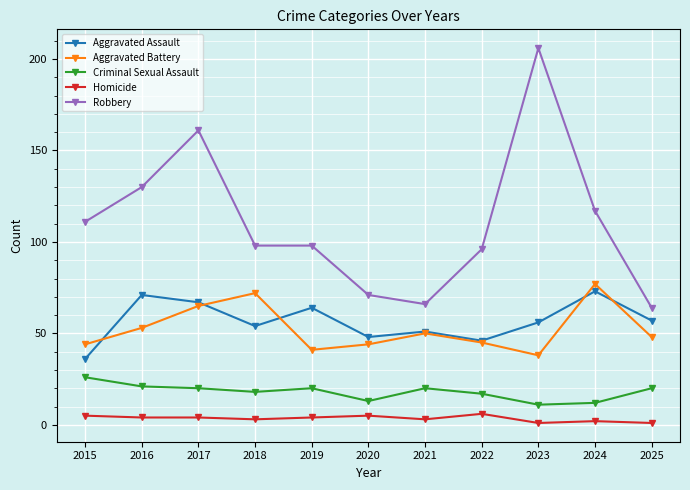

What is the spread (max minus min) of values at 2022?

90